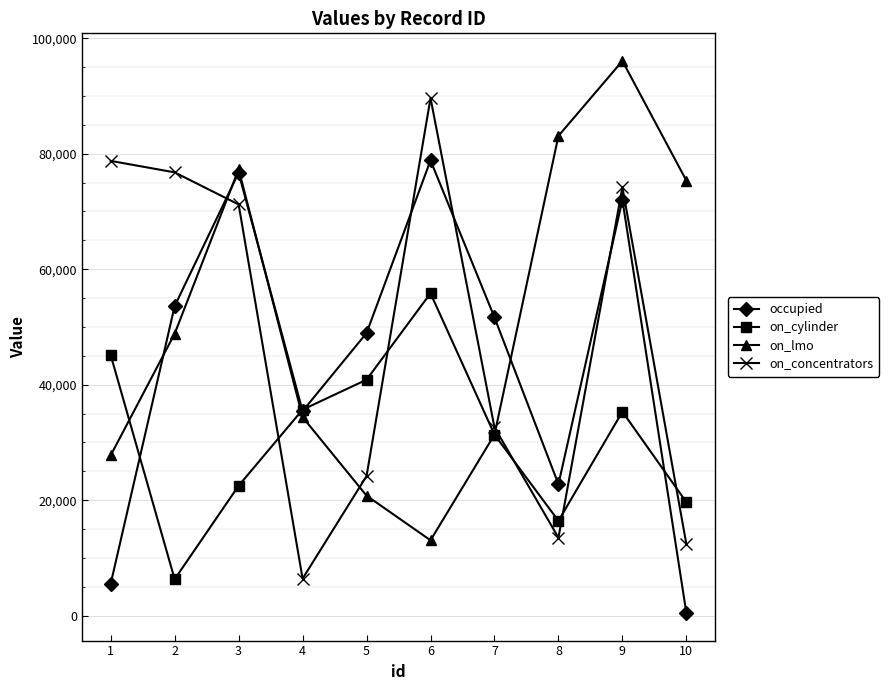

Does the chart have visible grid lines?

Yes